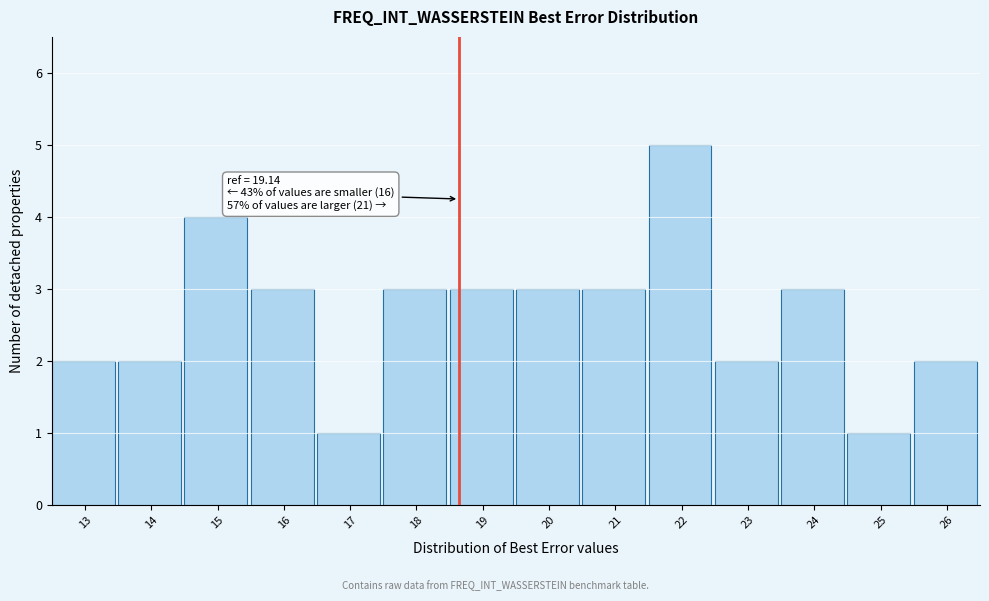

Reading left to right, what are all the values shown in this chart?

13=2	14=2	15=4	16=3	17=1	18=3	19=3	20=3	21=3	22=5	23=2	24=3	25=1	26=2